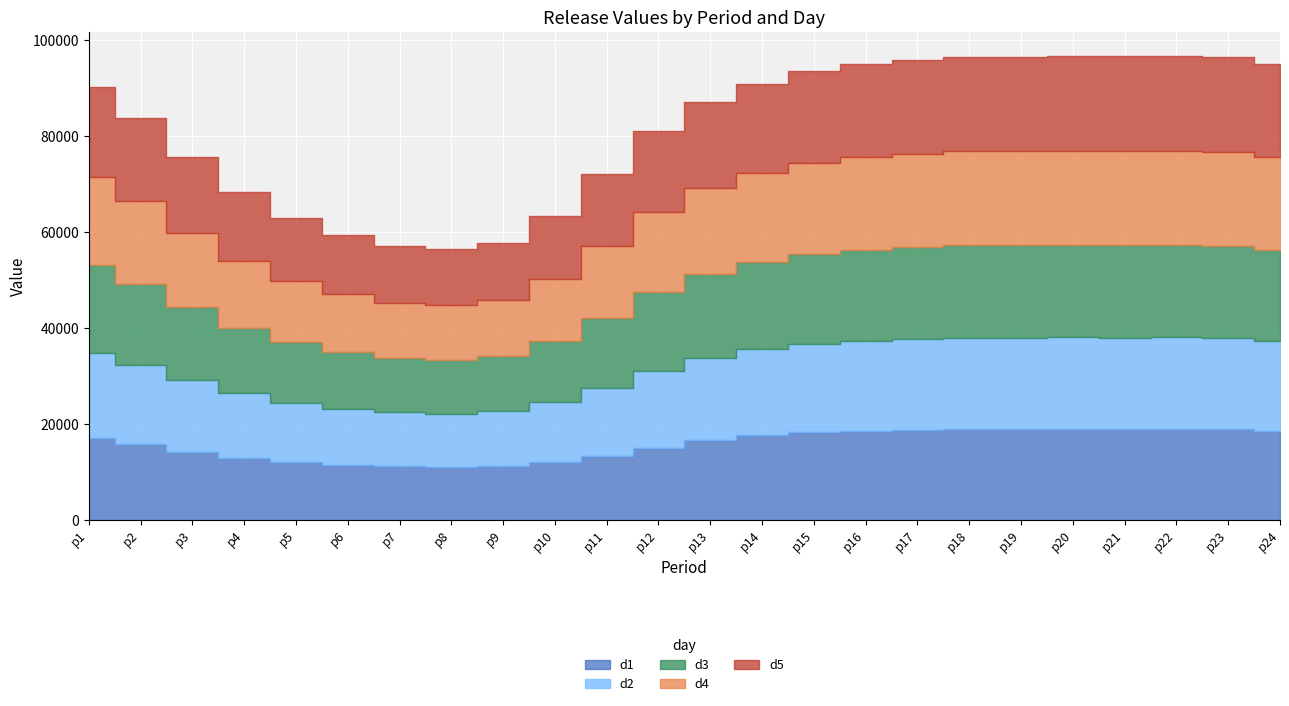

At which category is the sum across all series the highest?

p20